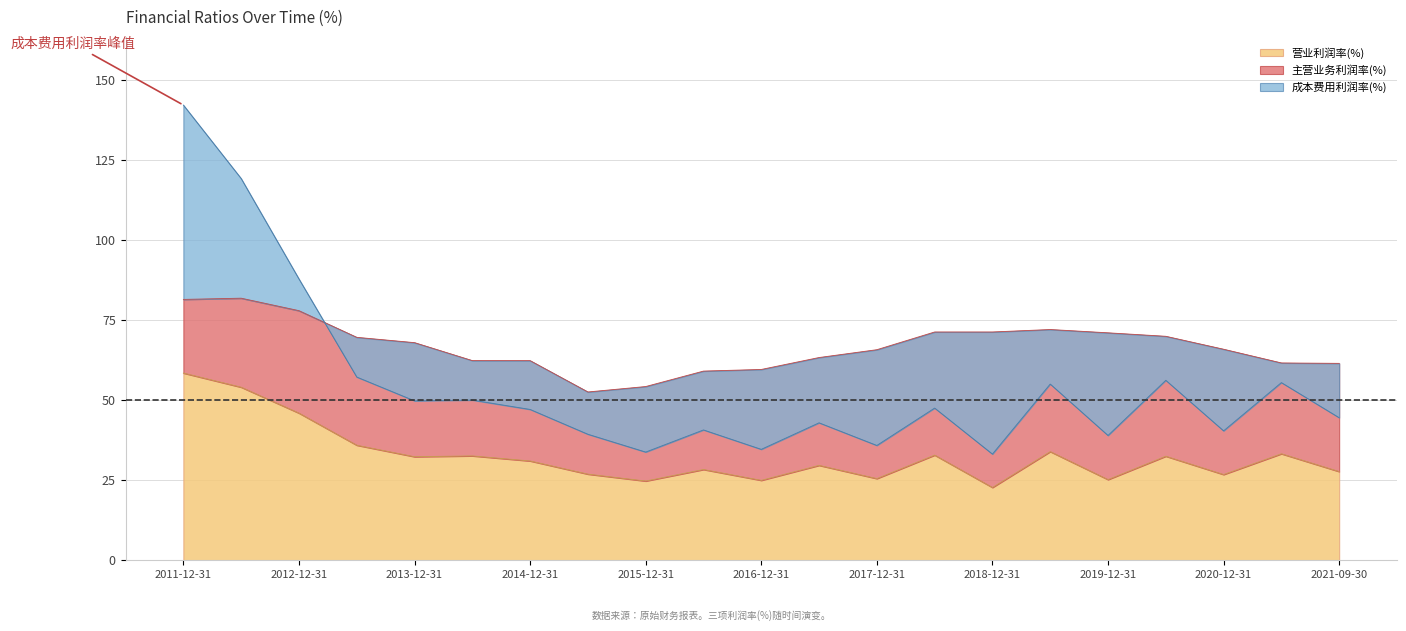

How many lines are shown in the chart?

3